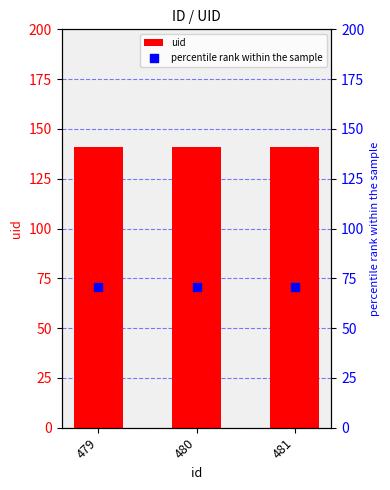

At how many categories does at least one series exceed 139?

3